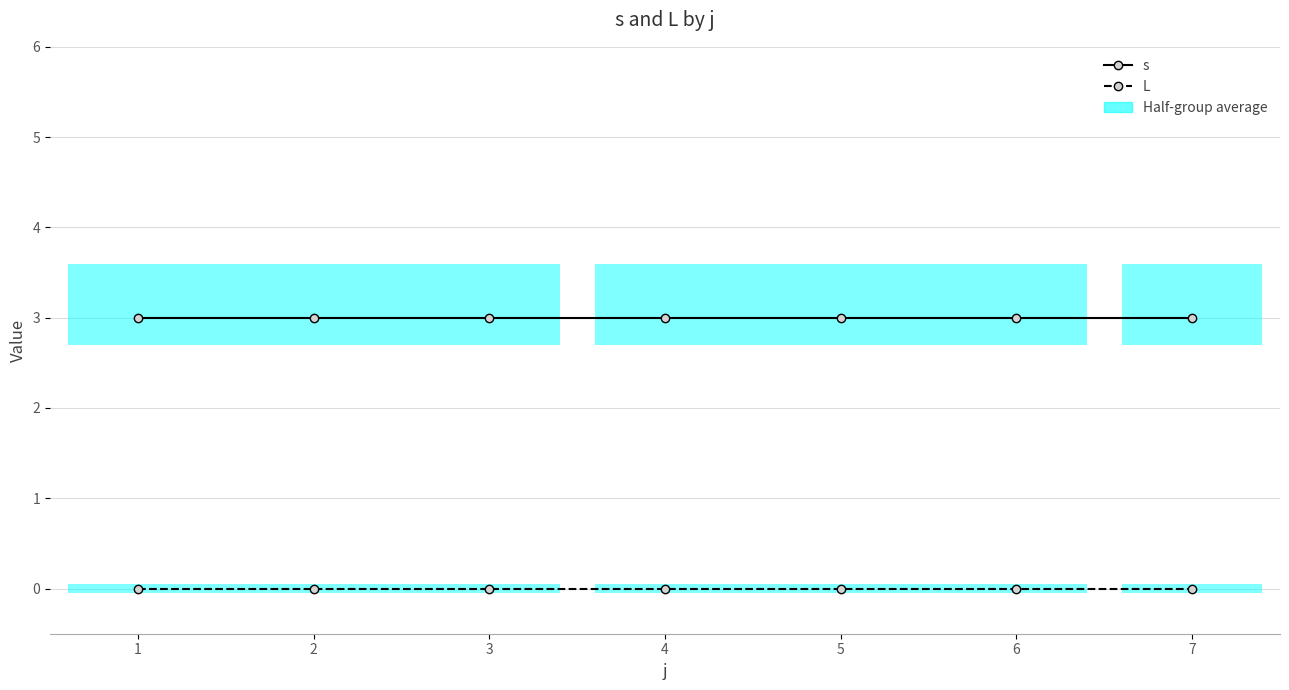

How many lines are shown in the chart?

2